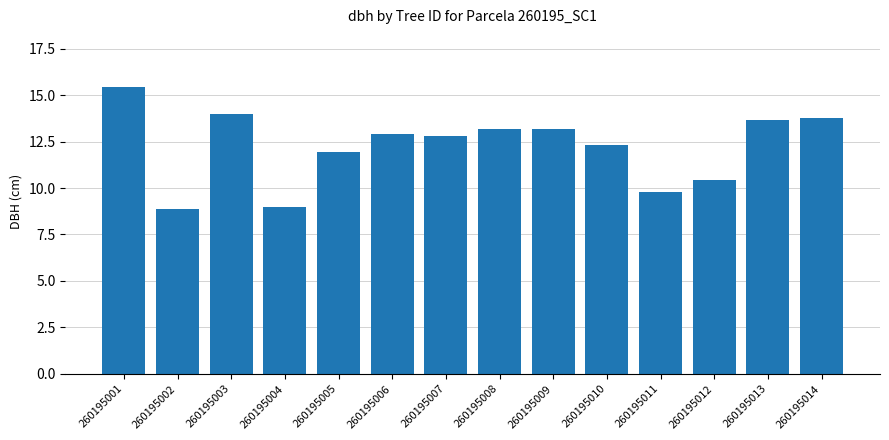

What is the difference between the maximum and minimum values?

6.6